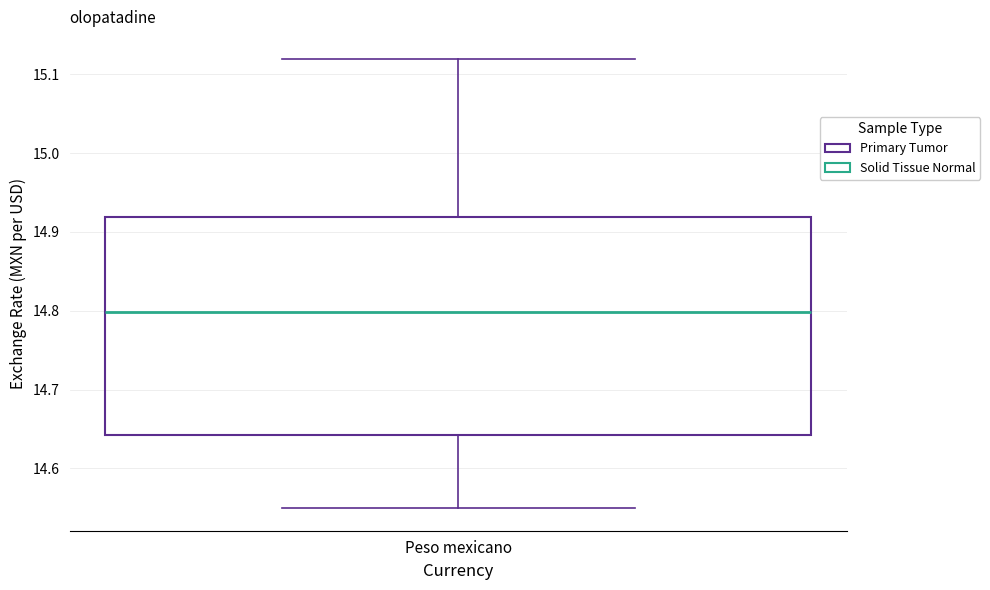

Where is the lower edge of the box for Peso mexicano on the y-axis? The values are not printed on the chart, so give them approximately, as read against the axis.

14.64